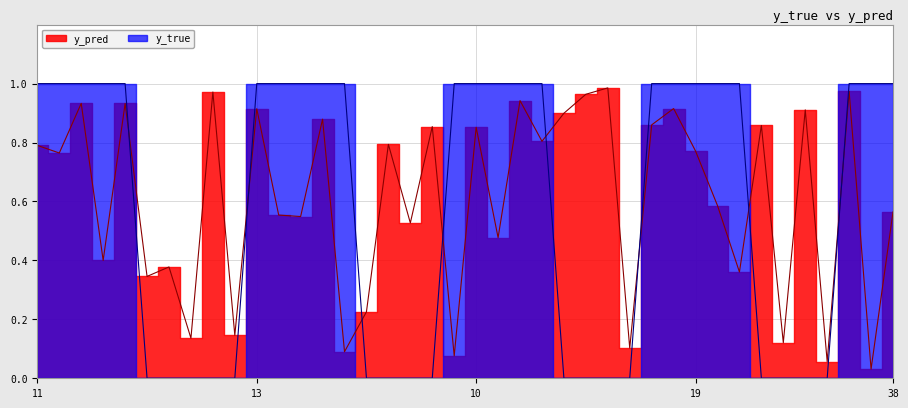

Which series ends up on top after the final intersection of y_true and y_pred?

y_true